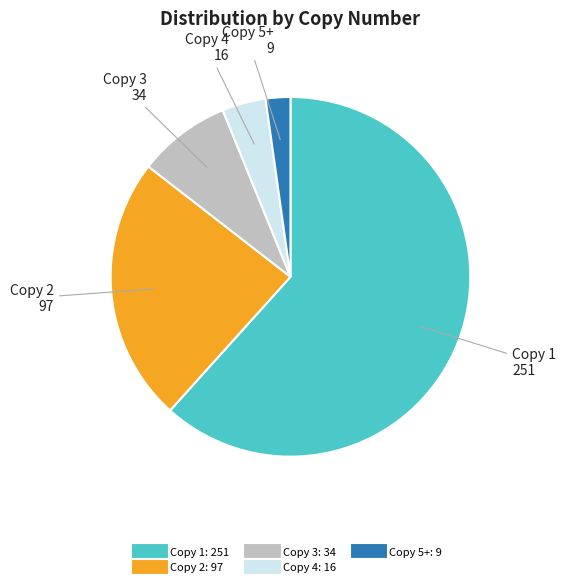

What is the ratio of the value at Copy 1 to the value at Copy 2?

2.6